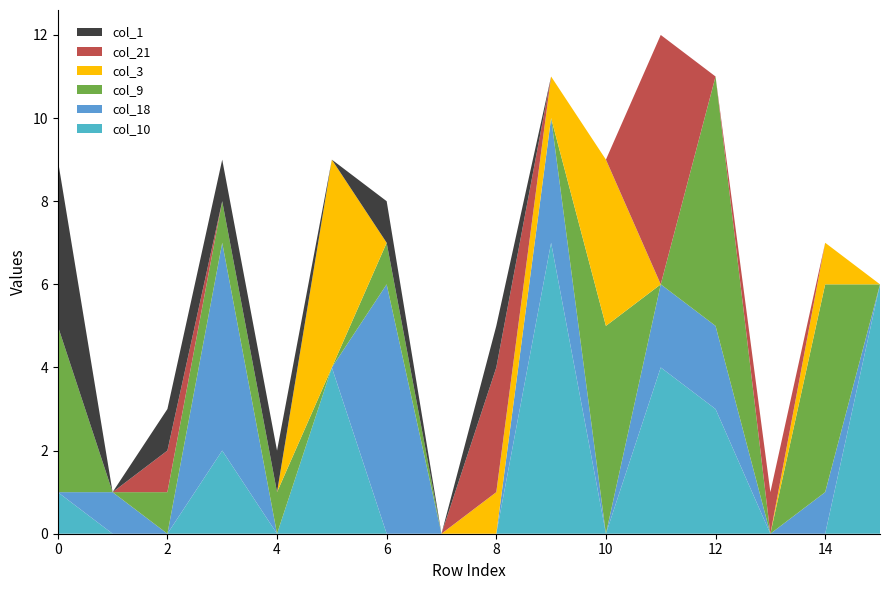

Reading left to right, transcribe all the data shown in this chart.

col_10: 0=1	1=0	2=0	3=2	4=0	5=4	6=0	7=0	8=0	9=7	10=0	11=4	12=3	13=0	14=0	15=6
col_18: 0=0	1=1	2=0	3=5	4=0	5=0	6=6	7=0	8=0	9=3	10=0	11=2	12=2	13=0	14=1	15=0
col_9: 0=4	1=0	2=1	3=1	4=1	5=0	6=1	7=0	8=0	9=0	10=5	11=0	12=6	13=0	14=5	15=0
col_3: 0=0	1=0	2=0	3=0	4=0	5=5	6=0	7=0	8=1	9=1	10=4	11=0	12=0	13=0	14=1	15=0
col_21: 0=0	1=0	2=1	3=0	4=0	5=0	6=0	7=0	8=3	9=0	10=0	11=6	12=0	13=1	14=0	15=0
col_1: 0=4	1=0	2=1	3=1	4=1	5=0	6=1	7=0	8=1	9=0	10=0	11=0	12=0	13=0	14=0	15=0